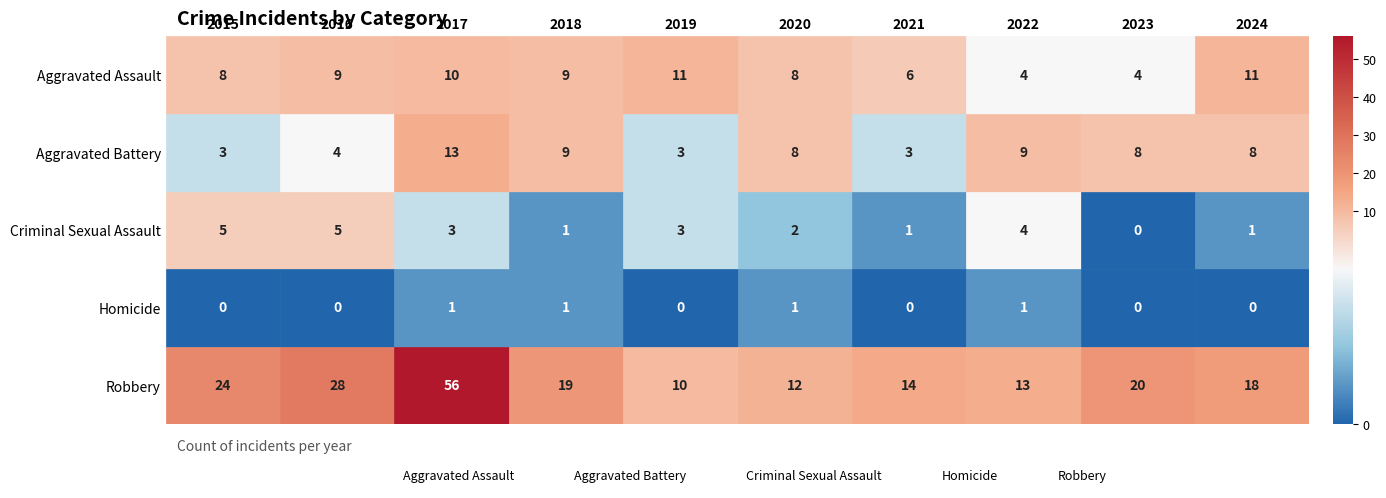

True or false: Criminal Sexual Assault has a value of 1 at 2018.

False